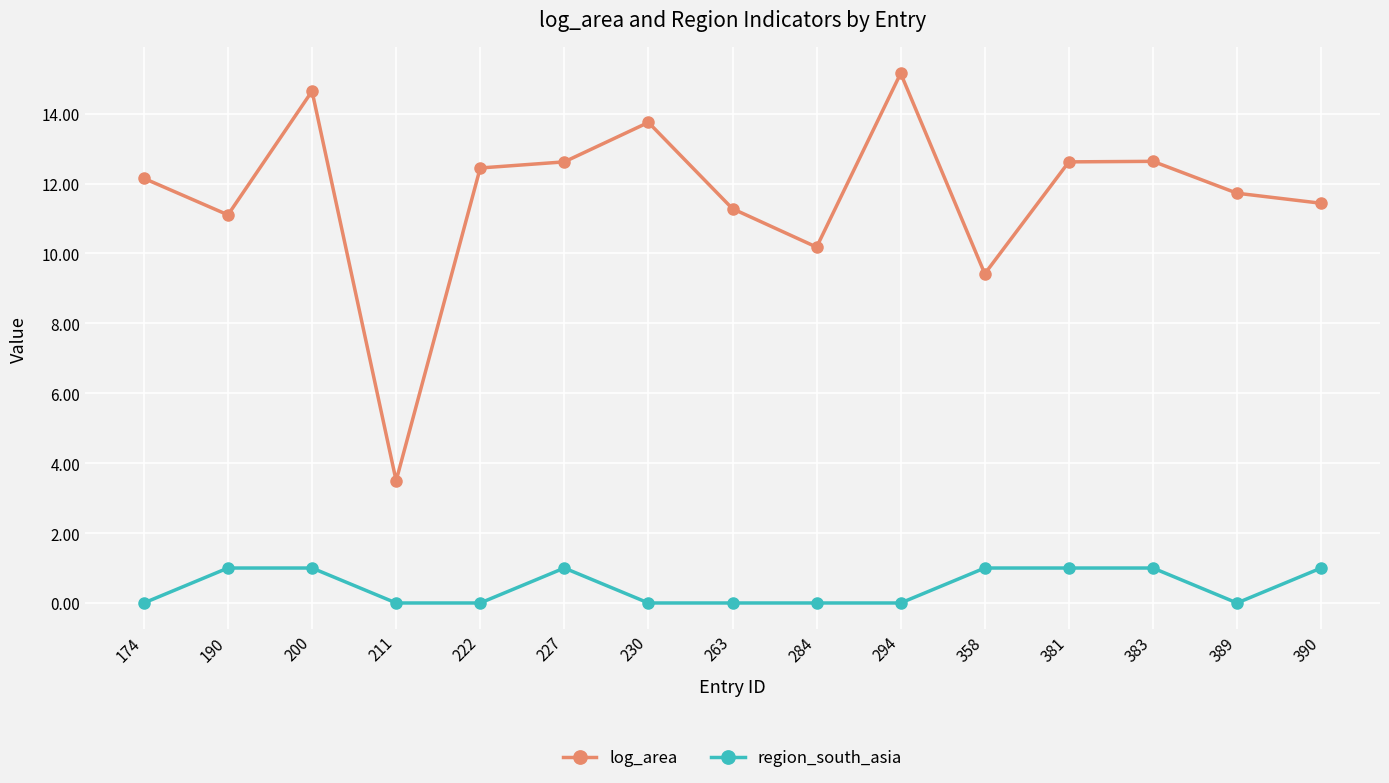

What is the greatest value displayed?

15.2